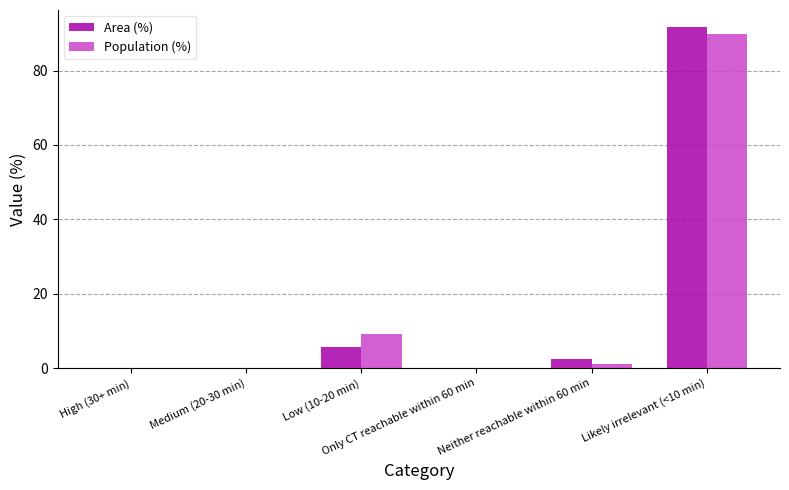

What is the sum of all Population (%) values?

100.0